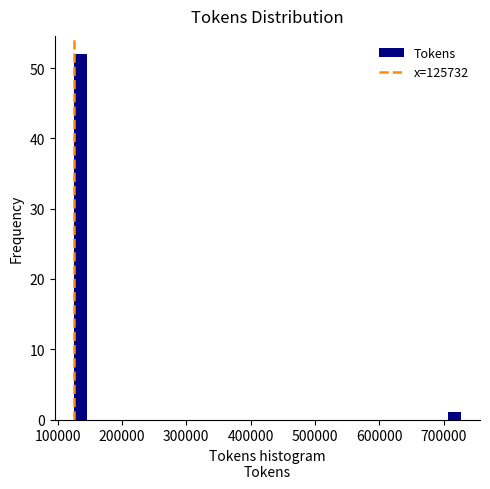

Read against the x-axis, roughly where is the centre of the tallest bar?

140000